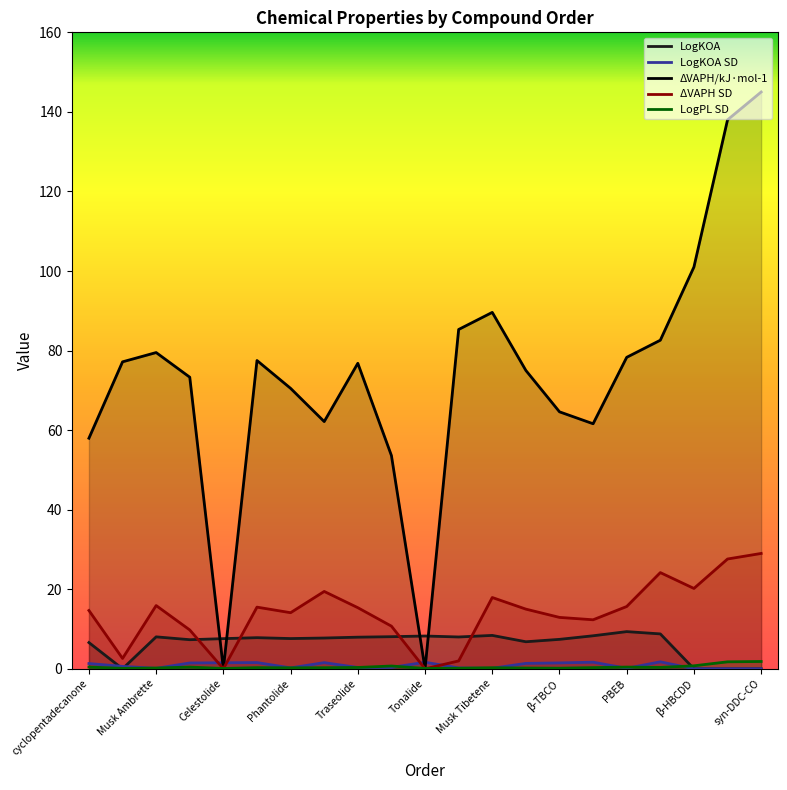

Which series has the largest range (max minus min)?

ΔVAPH/kJ·mol-1